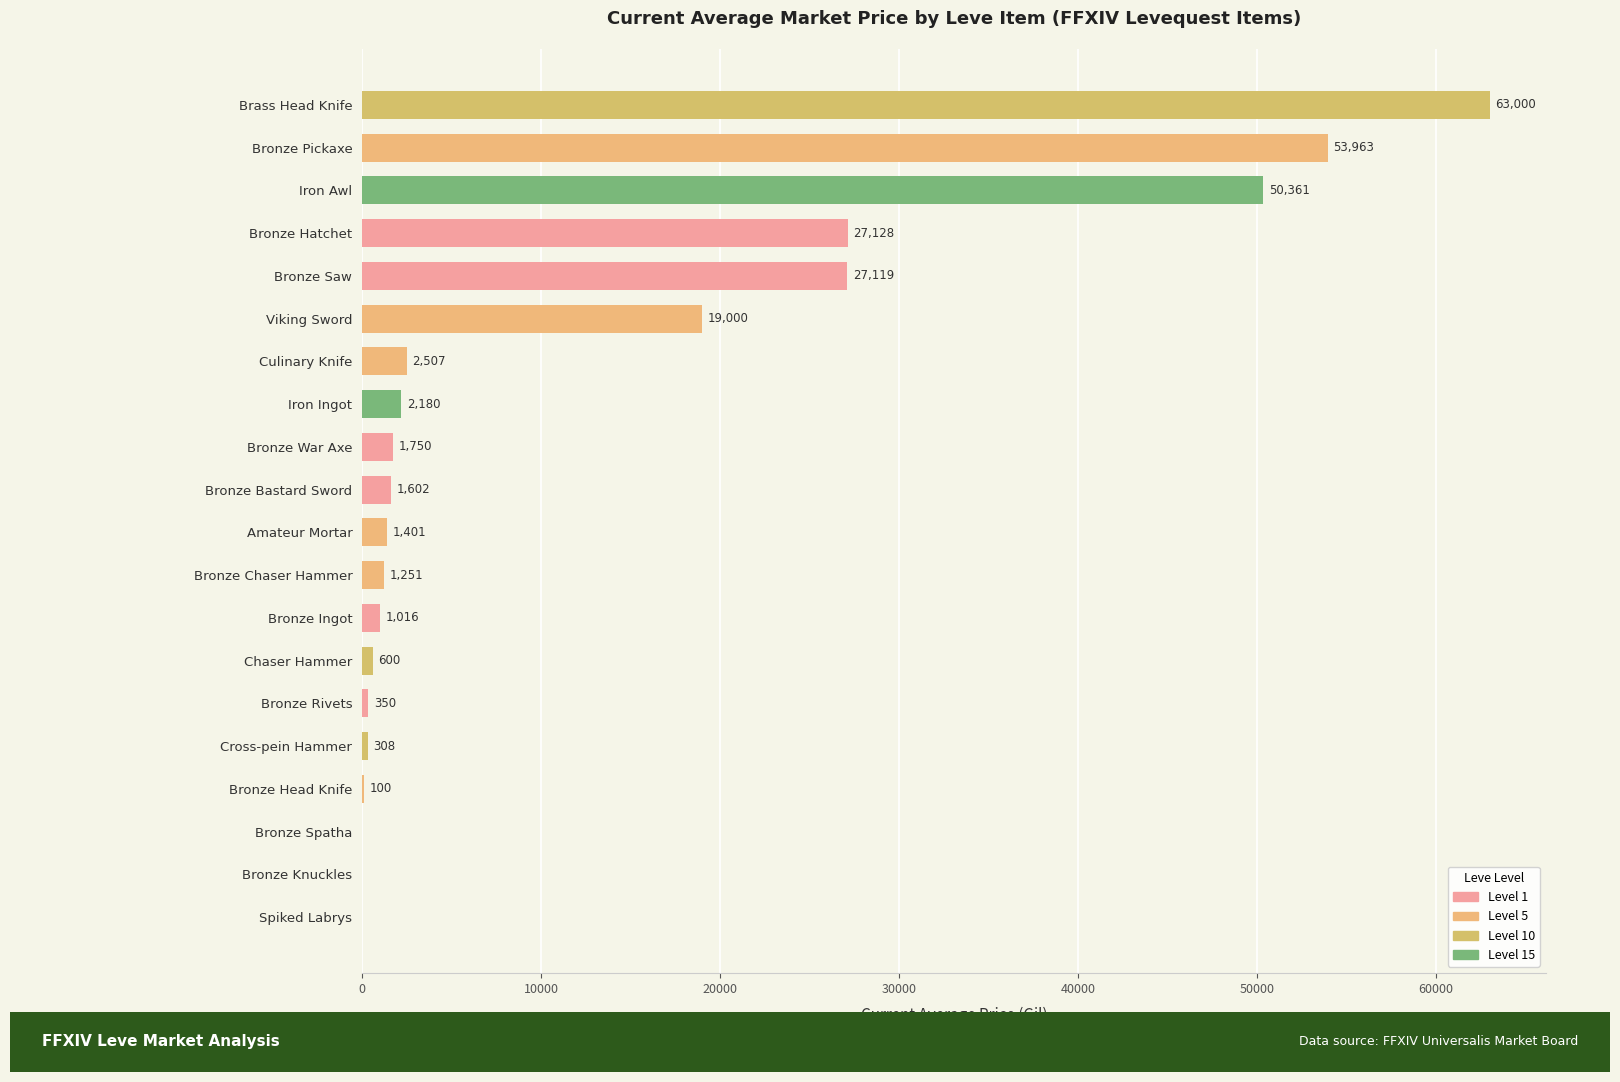

How many positive values are there?

17